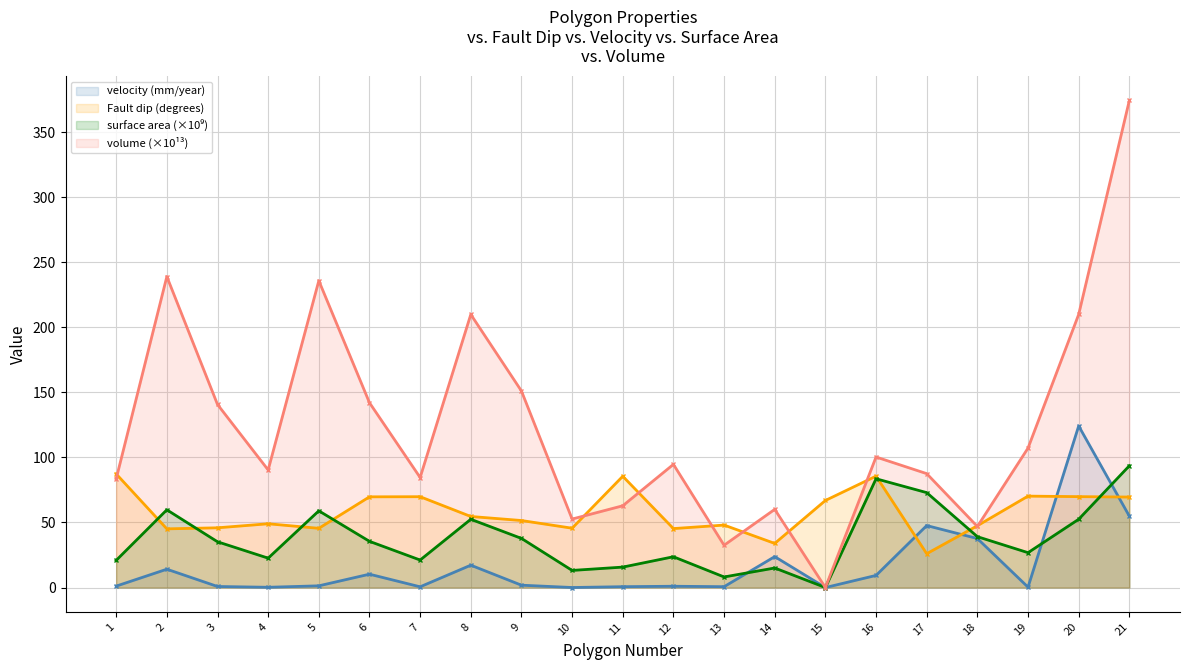

What is the value of the velocity (mm/year) point at the 7th from the left?

0.6